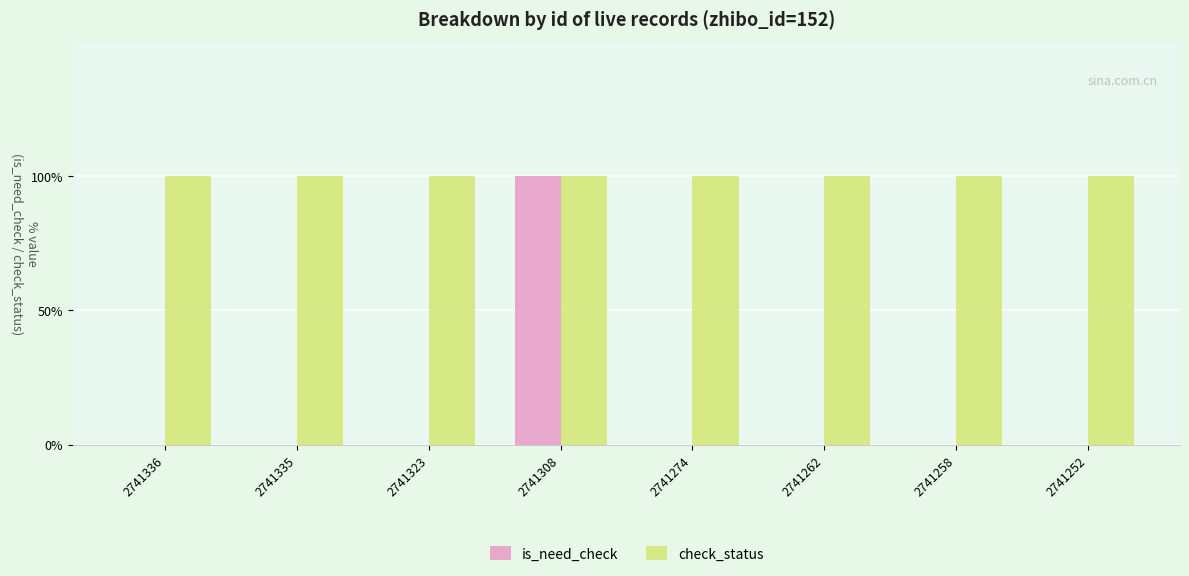

Is the value of check_status at 2741308 greater than the value of is_need_check at 2741252?

Yes